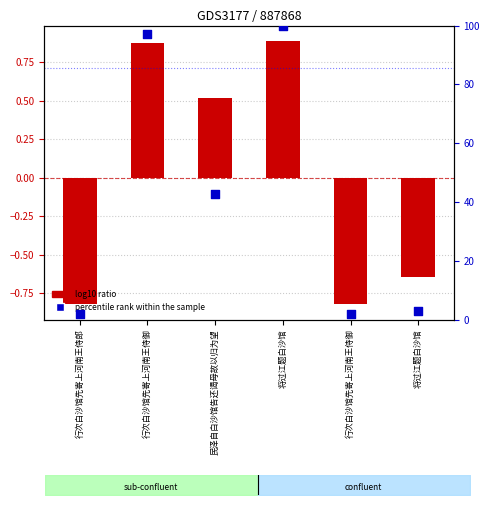

Which series reaches the maximum Y coordinate?

percentile rank within the sample